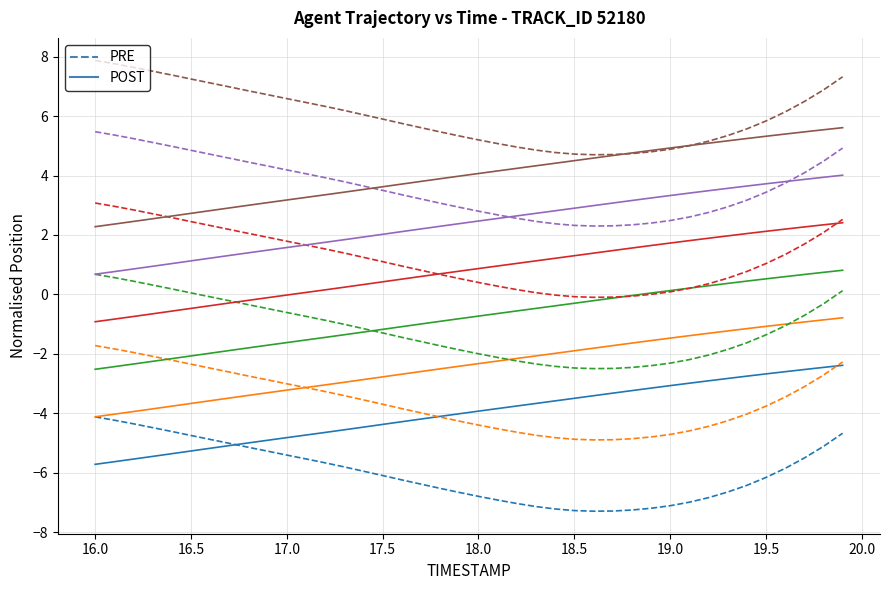

True or false: PRE and POST cross at least once.

True